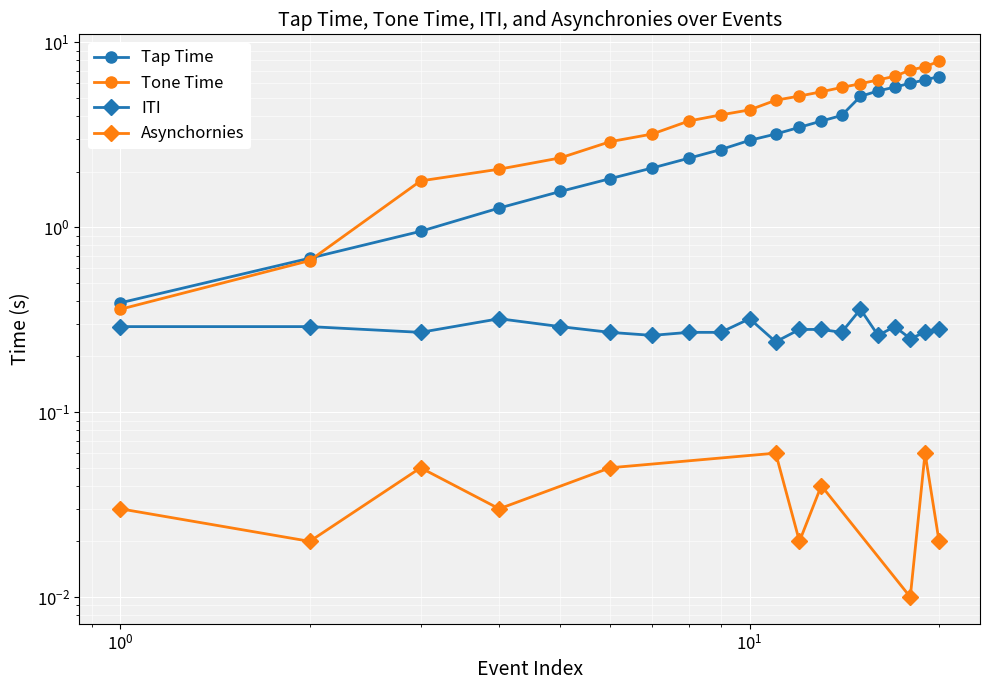

True or false: Tone Time and ITI intersect in this chart.

False